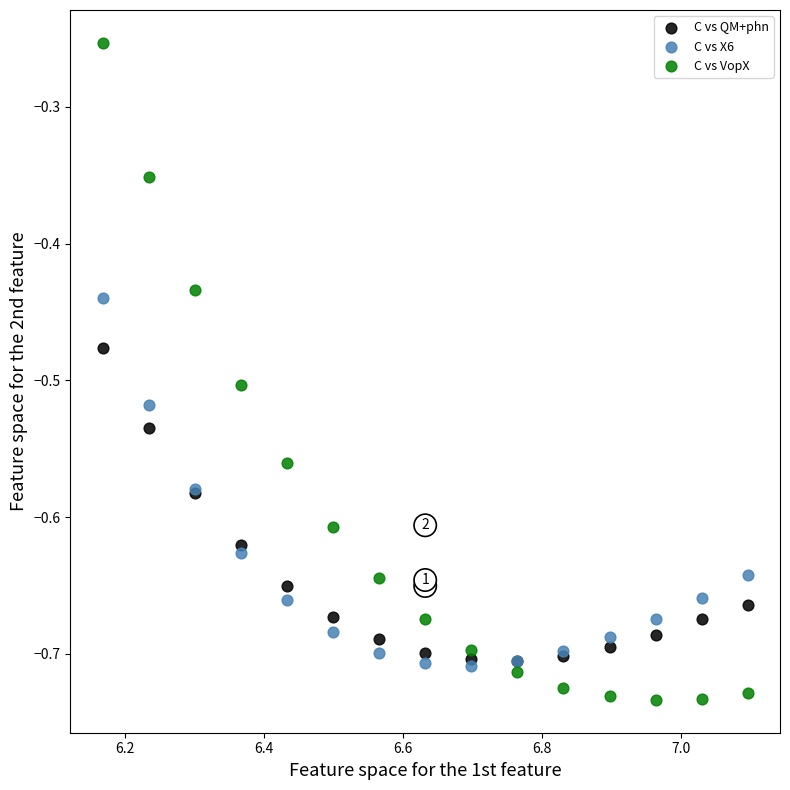

What are all the series names shown in the legend?

C vs QM+phn, C vs X6, C vs VopX